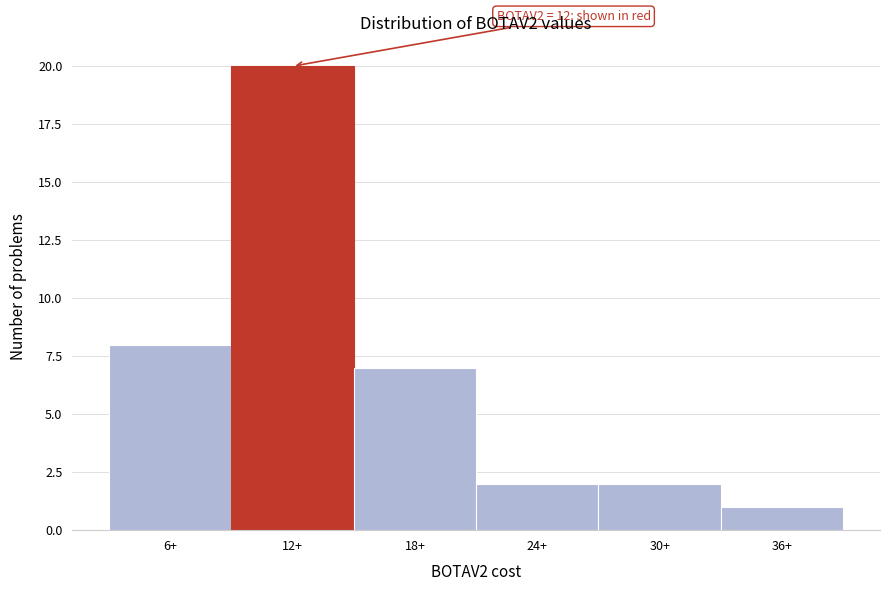

Reading left to right, transcribe all the data shown in this chart.

6+=8	12+=20	18+=7	24+=2	30+=2	36+=1